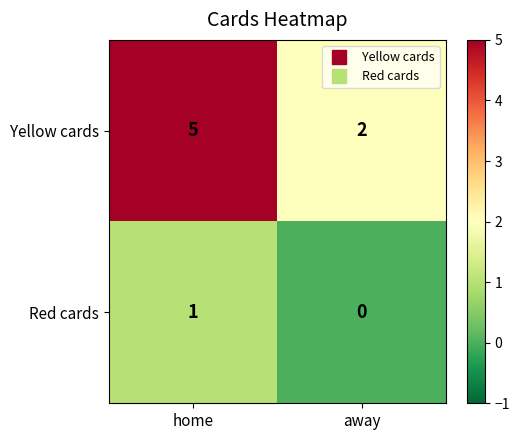

Reading left to right, what are all the values shown in this chart?

Yellow cards: home=5	away=2
Red cards: home=1	away=0